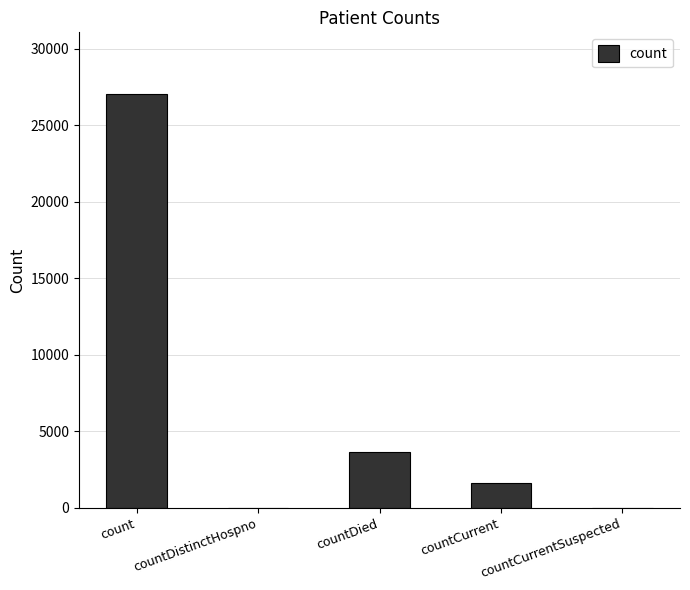

How many categories are shown in the chart?

5